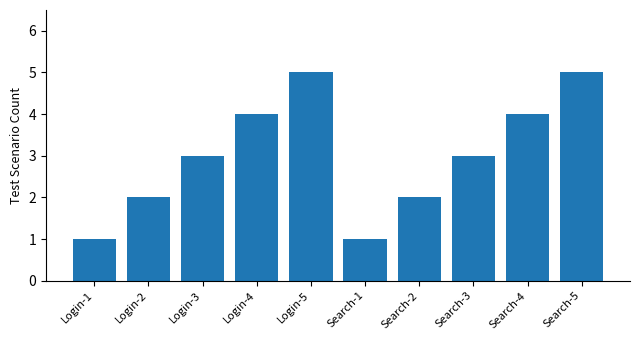

Reading left to right, list all the values displayed in this chart.

1	2	3	4	5	1	2	3	4	5